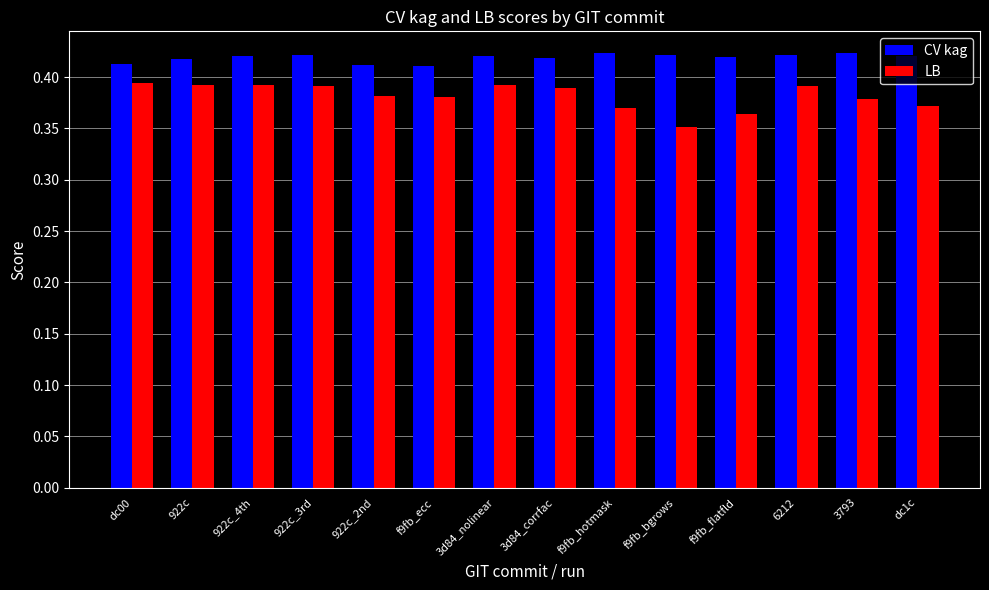

How many LB values are between 0 and 1?

14